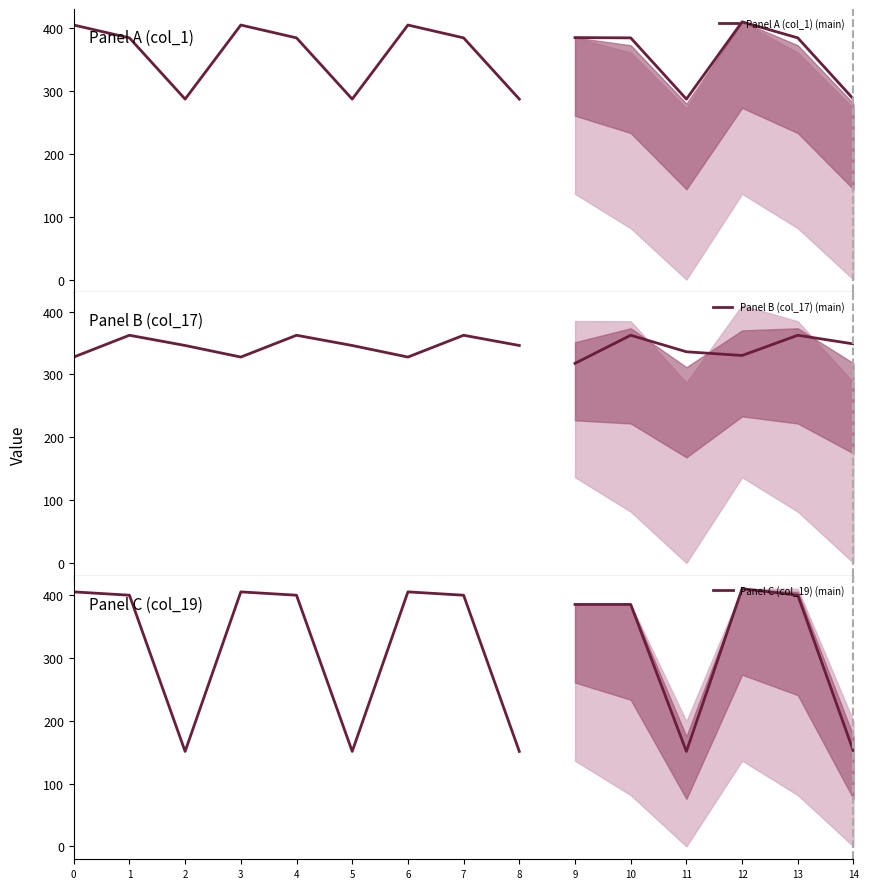

At how many categories does at least one series exceed 174?

9